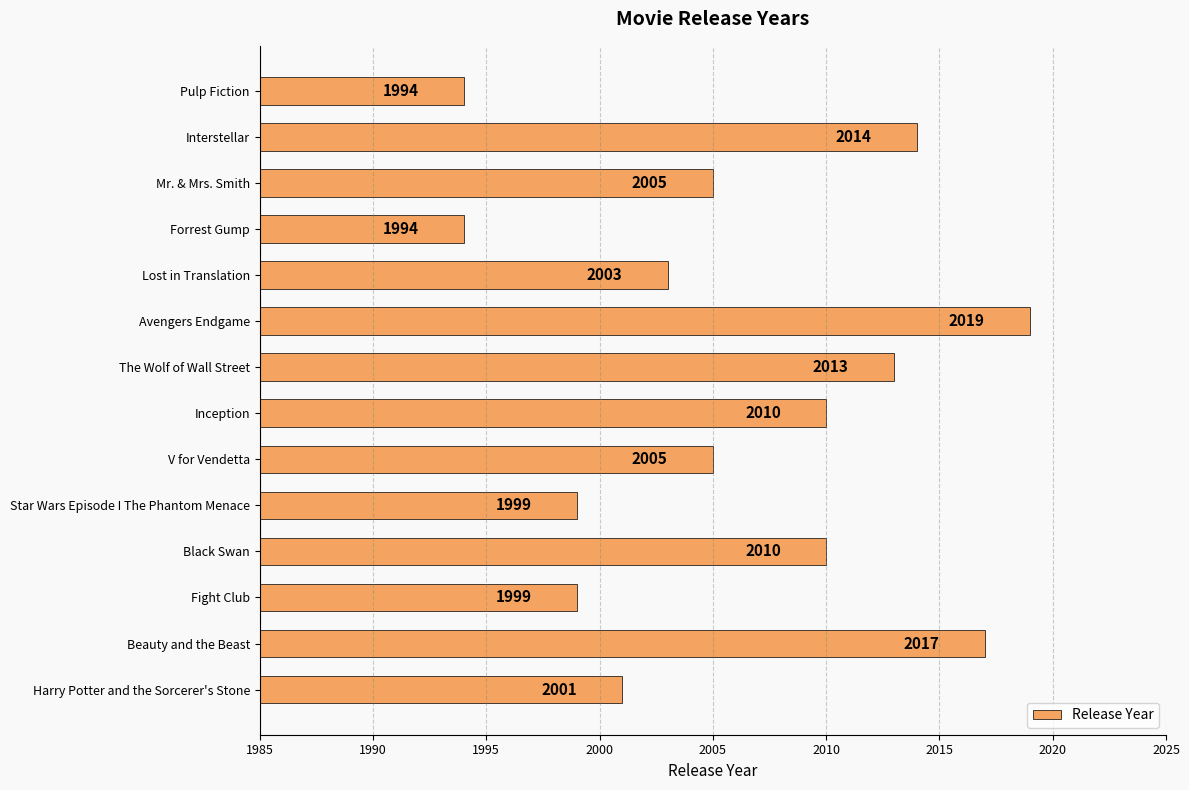

What is the sum of all values?

28083